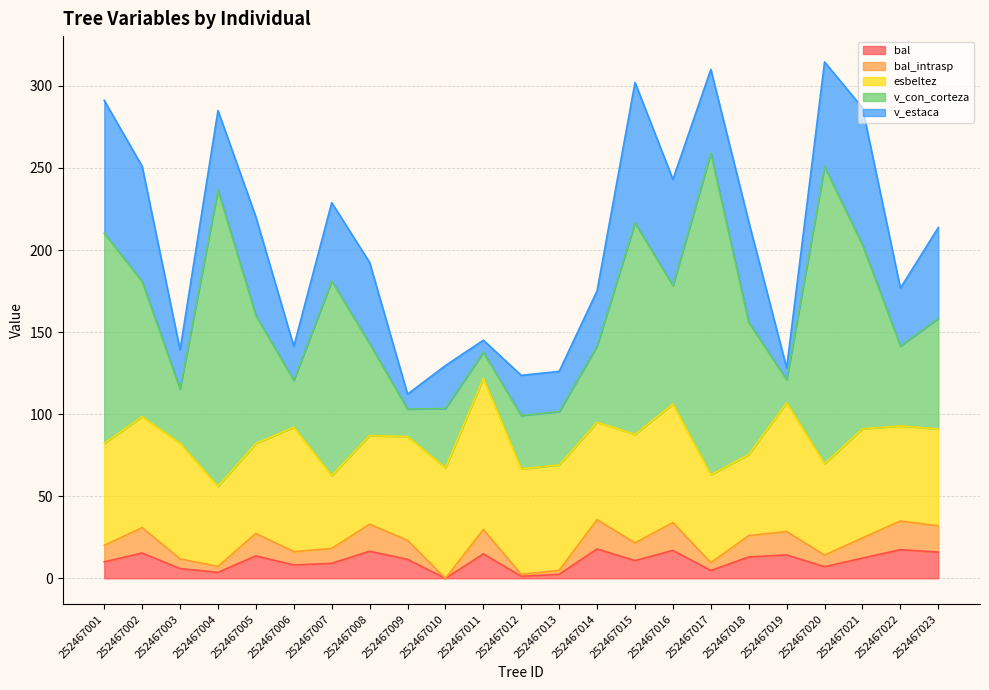

Rank the categories by v_con_corteza value from highest to lowest.

252467017, 252467020, 252467004, 252467015, 252467001, 252467007, 252467021, 252467002, 252467018, 252467005, 252467016, 252467023, 252467008, 252467022, 252467014, 252467010, 252467003, 252467012, 252467013, 252467006, 252467009, 252467011, 252467019